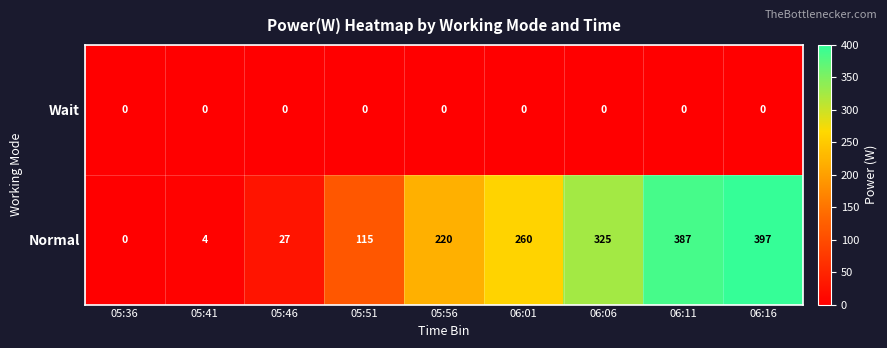

How many values in Normal are above zero?

8